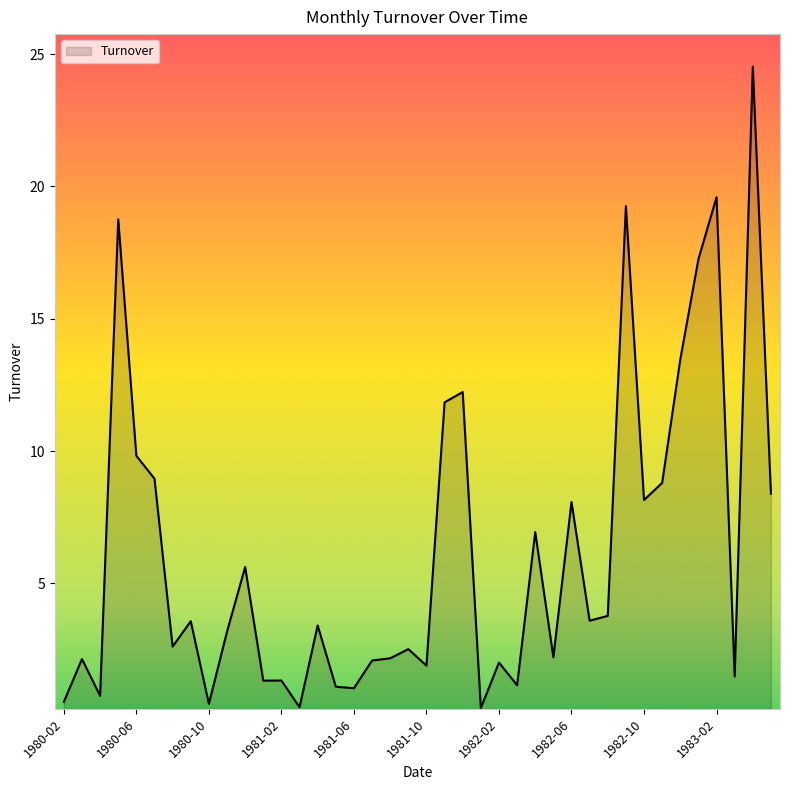

What is the difference between the maximum and minimum values?

24.2